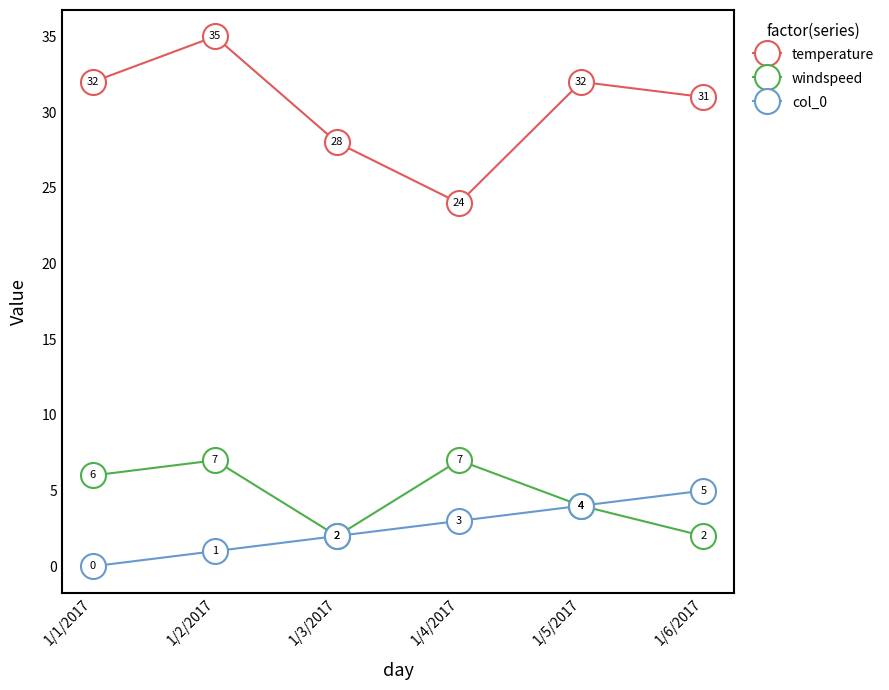

How many values in col_0 are above zero?

5